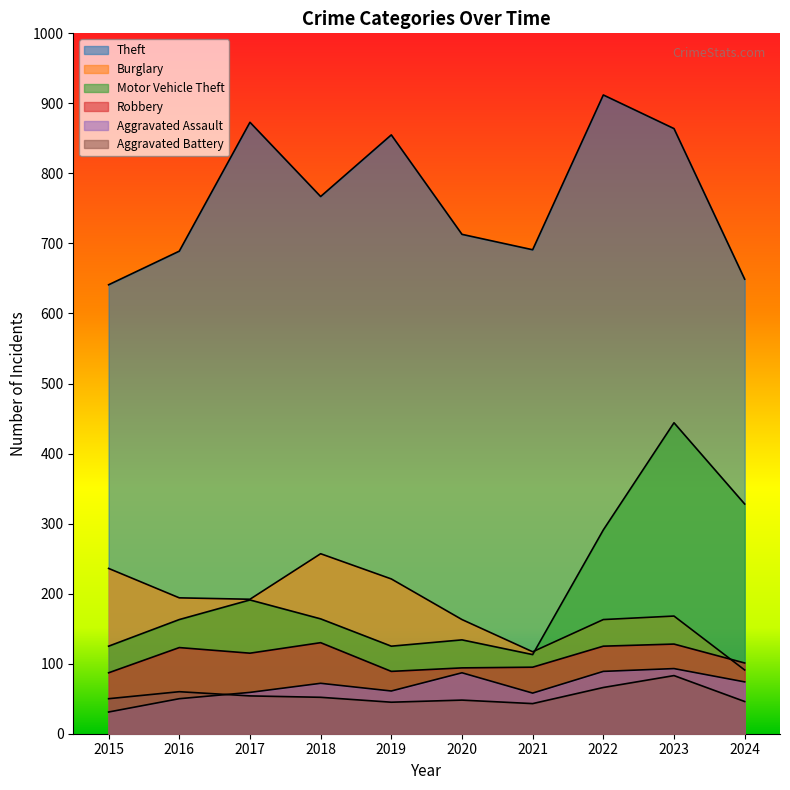

At 2018, list the series in order from smallest to largest.

Aggravated Battery, Aggravated Assault, Robbery, Motor Vehicle Theft, Burglary, Theft